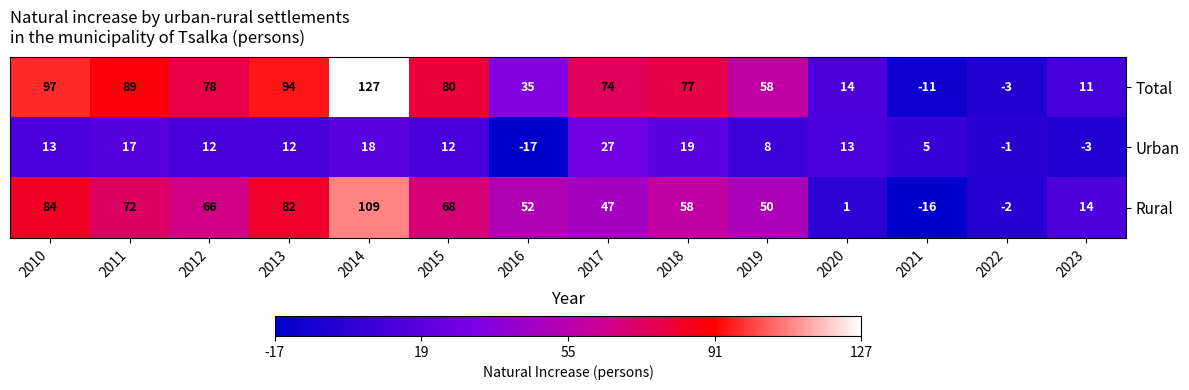

What is the total value across all series at 2013?

188